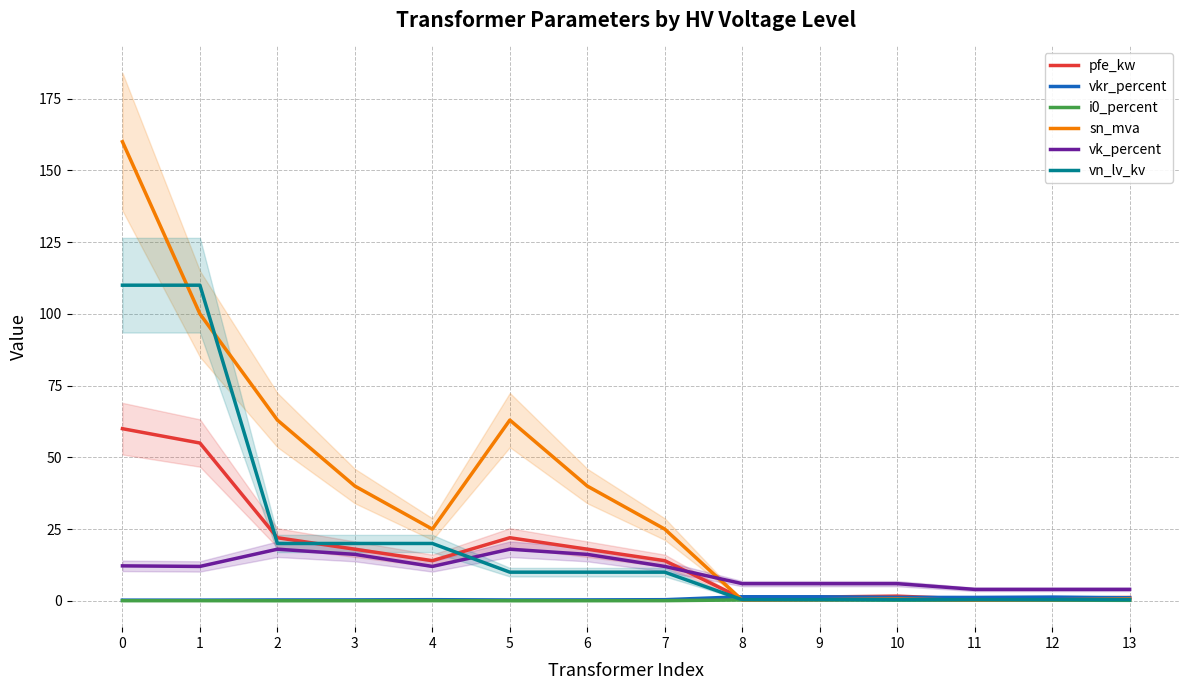

Reading left to right, transcribe all the data shown in this chart.

pfe_kw: 60.0	55.0	22.0	18.0	14.0	22.0	18.0	14.0	0.8	1.4	1.6	0.6	0.9	1.2
vkr_percent: 0.2	0.3	0.3	0.3	0.4	0.3	0.3	0.4	1.4	1.4	1.2	1.2	1.3	1.1
i0_percent: 0.1	0.1	0.0	0.1	0.1	0.0	0.1	0.1	0.3	0.3	0.3	0.2	0.2	0.2
sn_mva: 160.0	100.0	63.0	40.0	25.0	63.0	40.0	25.0	0.2	0.4	0.6	0.2	0.4	0.6
vk_percent: 12.2	12.0	18.0	16.2	12.0	18.0	16.2	12.0	6.0	6.0	6.0	4.0	4.0	4.0
vn_lv_kv: 110.0	110.0	20.0	20.0	20.0	10.0	10.0	10.0	0.4	0.4	0.4	0.4	0.4	0.4